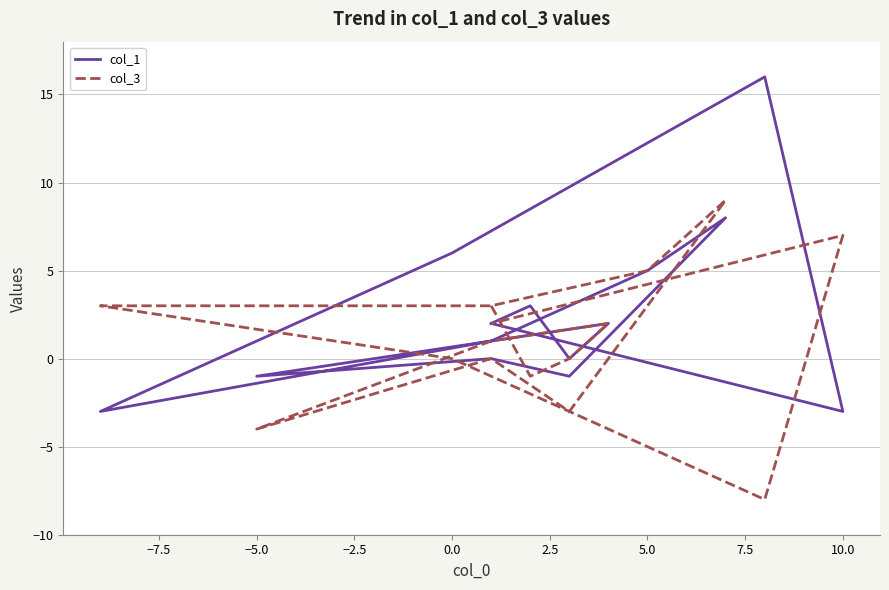

After their last crossing, which series has the higher values: col_3 or col_1?

col_3